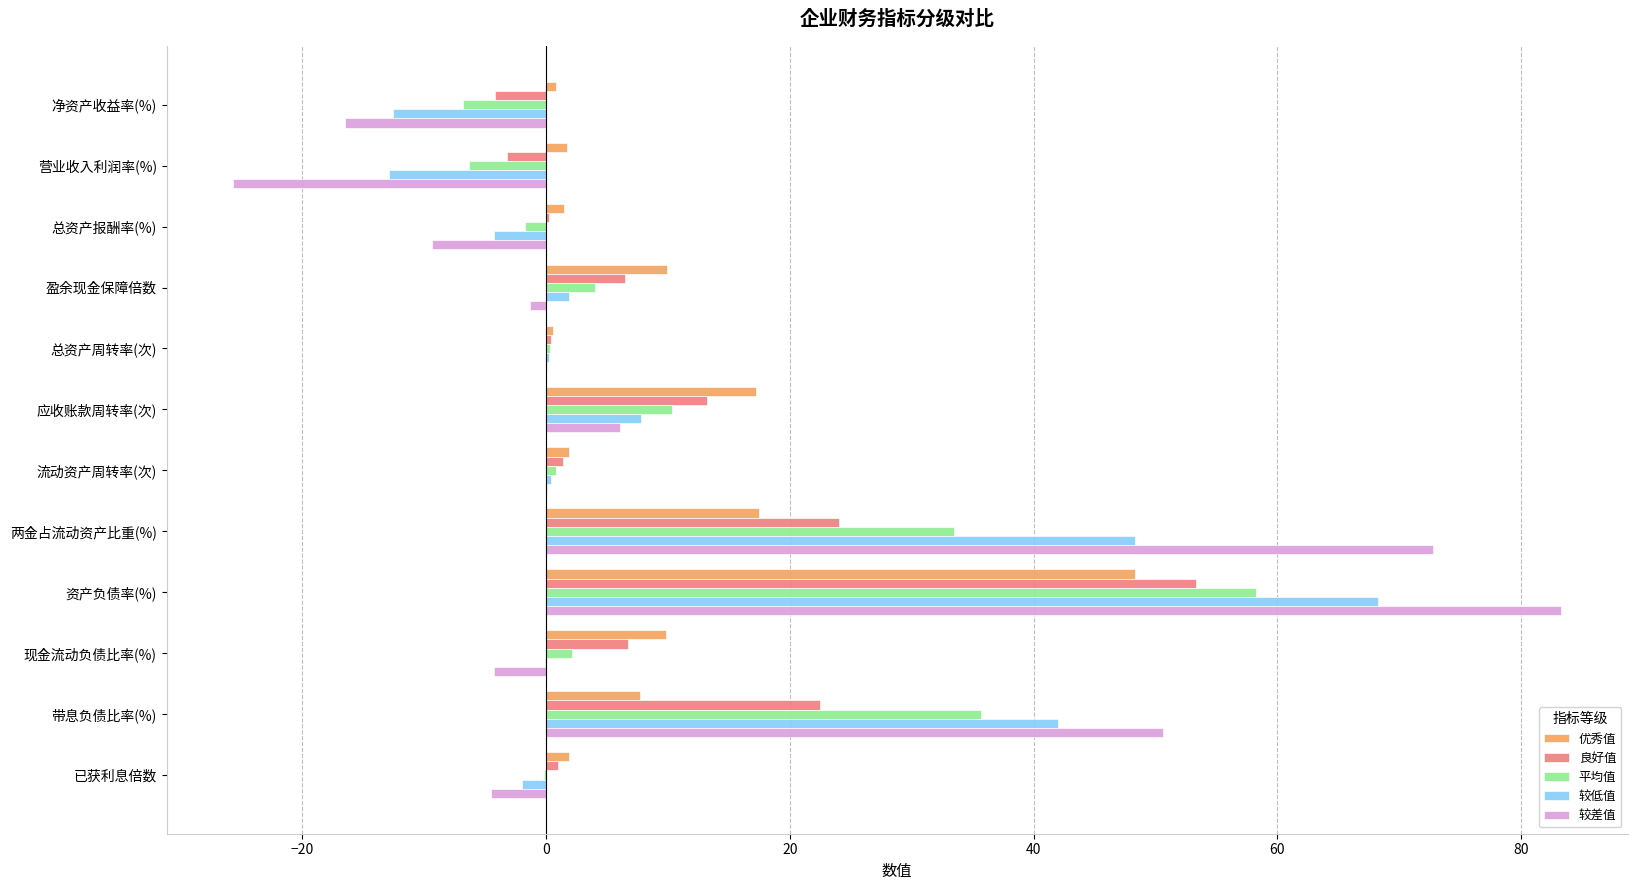

Read the 良好值 value at 带息负债比率(%).

22.5